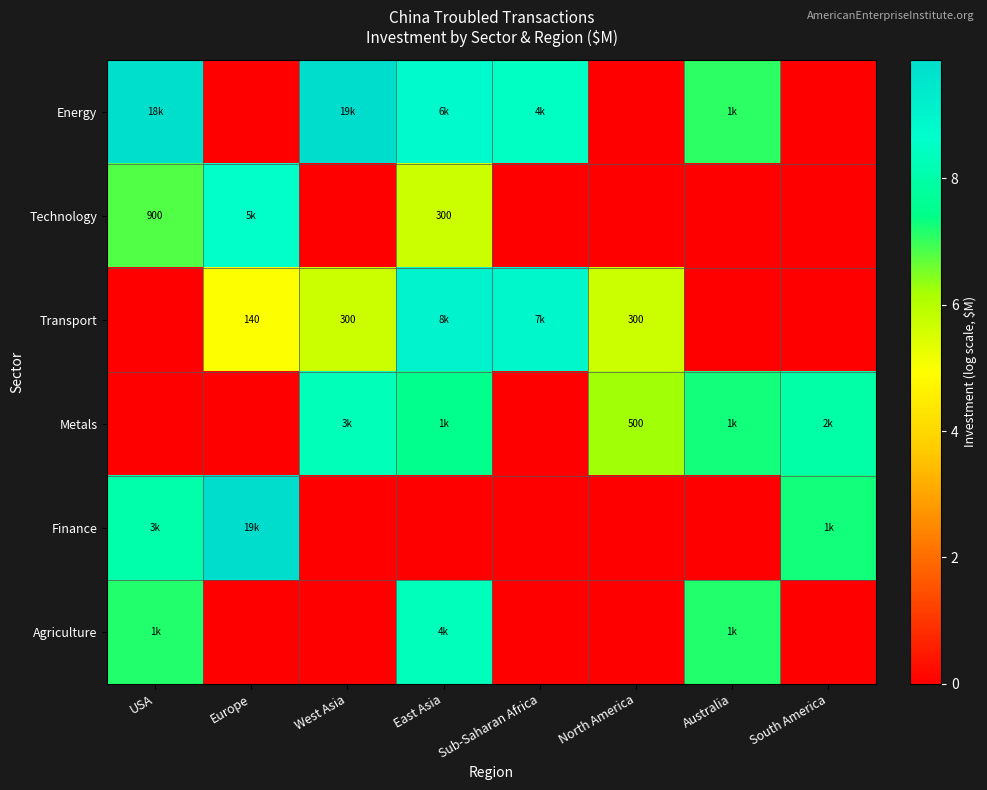

How many series are shown in this chart?

6